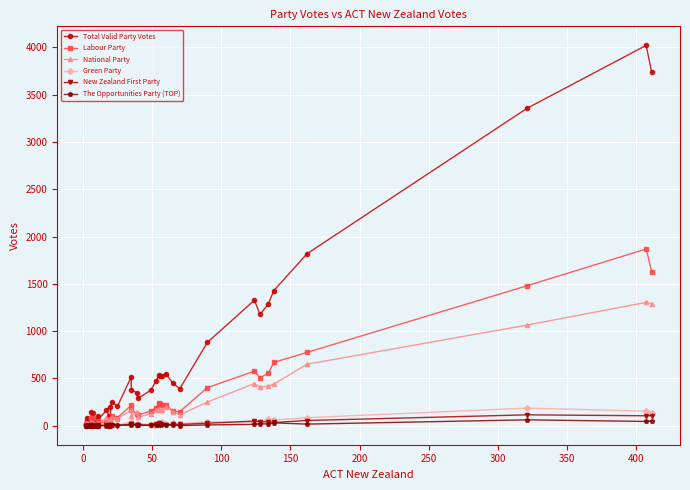

At how many categories does at least one series exceed 1162?

8